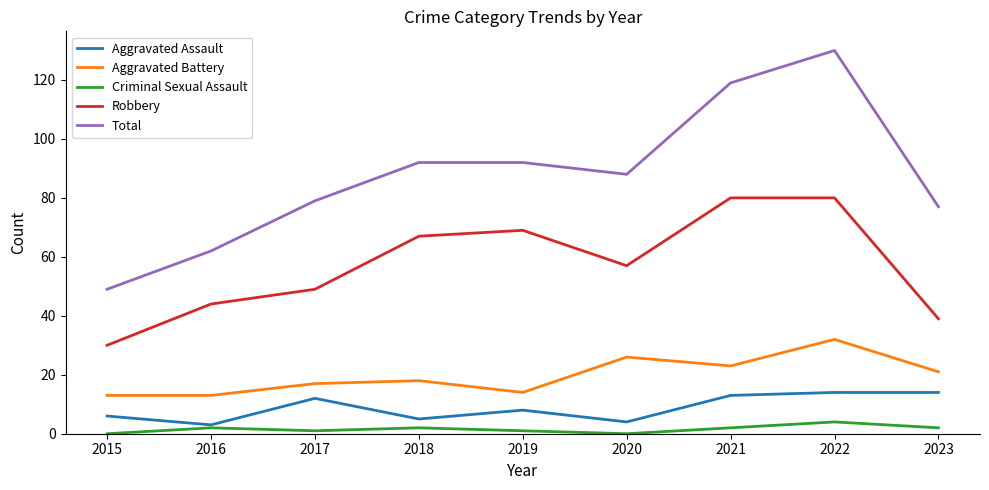

Where does the Robbery series first go above 57?

2018